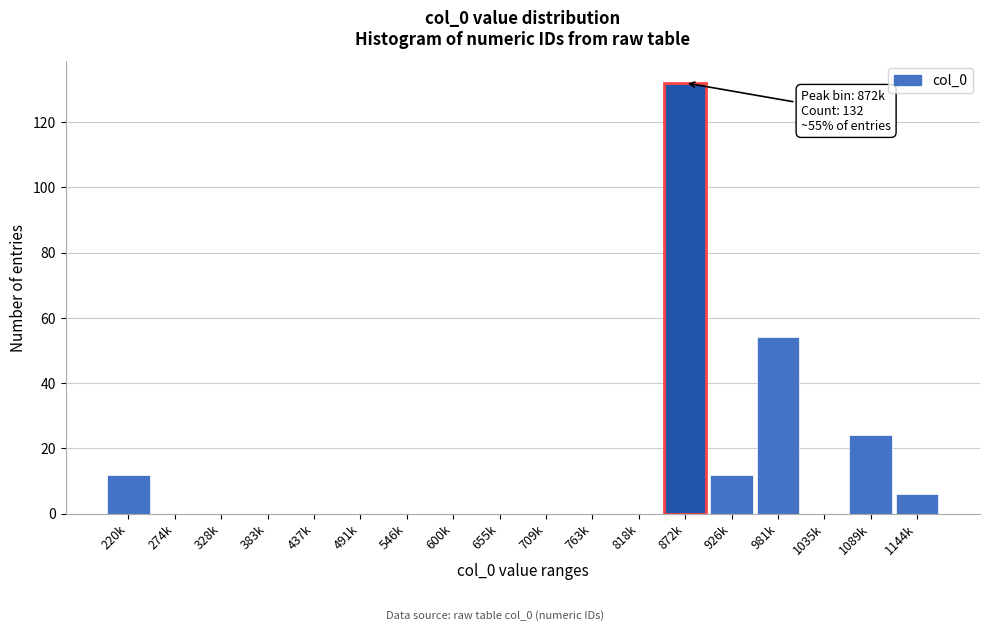

Reading right to left, extract all data points from this chart.

1144k=6	1089k=24	1035k=0	981k=54	926k=12	872k=132	818k=0	763k=0	709k=0	655k=0	600k=0	546k=0	491k=0	437k=0	383k=0	328k=0	274k=0	220k=12